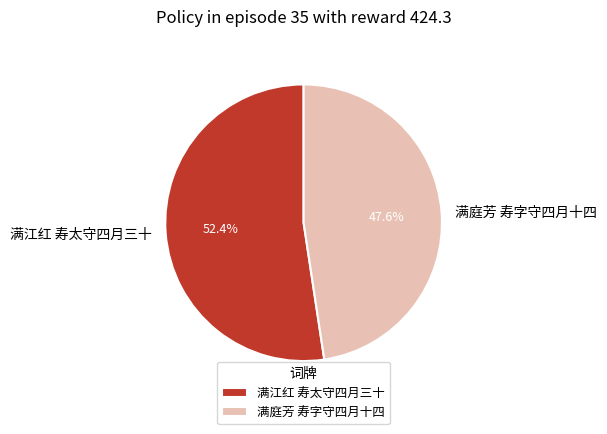

Which slice is the largest?

满江红 寿太守四月三十